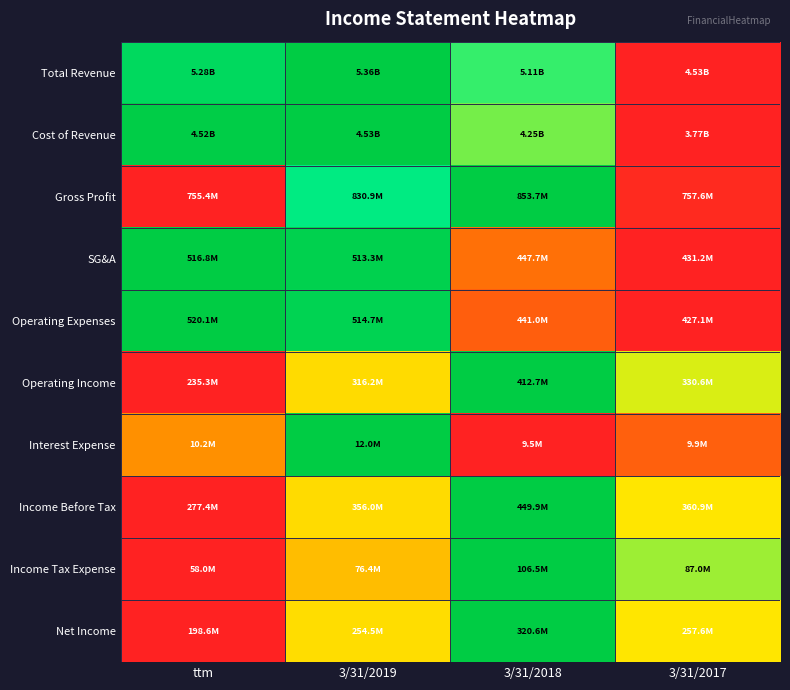

At which category is the sum across all series the highest?

3/31/2019